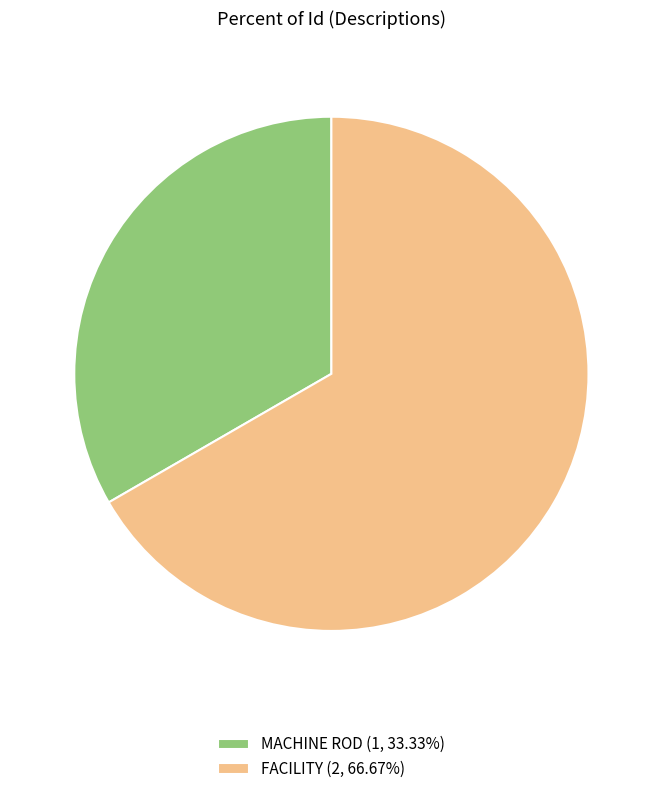

Combined, do FACILITY (2, 66.67%) and MACHINE ROD (1, 33.33%) account for over 50%?

Yes